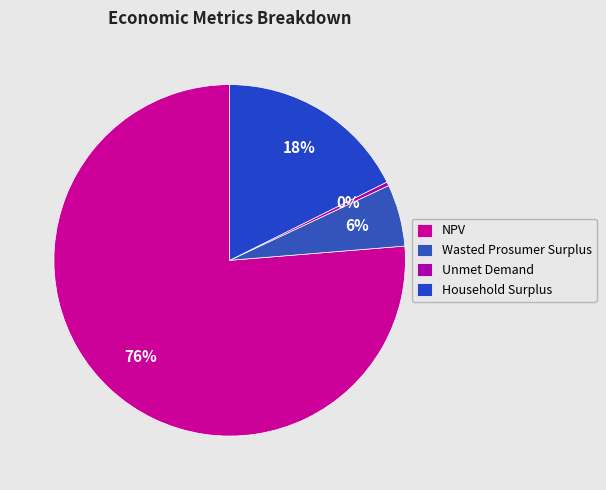

To the nearest percent, what is the average slice percentage?

25%